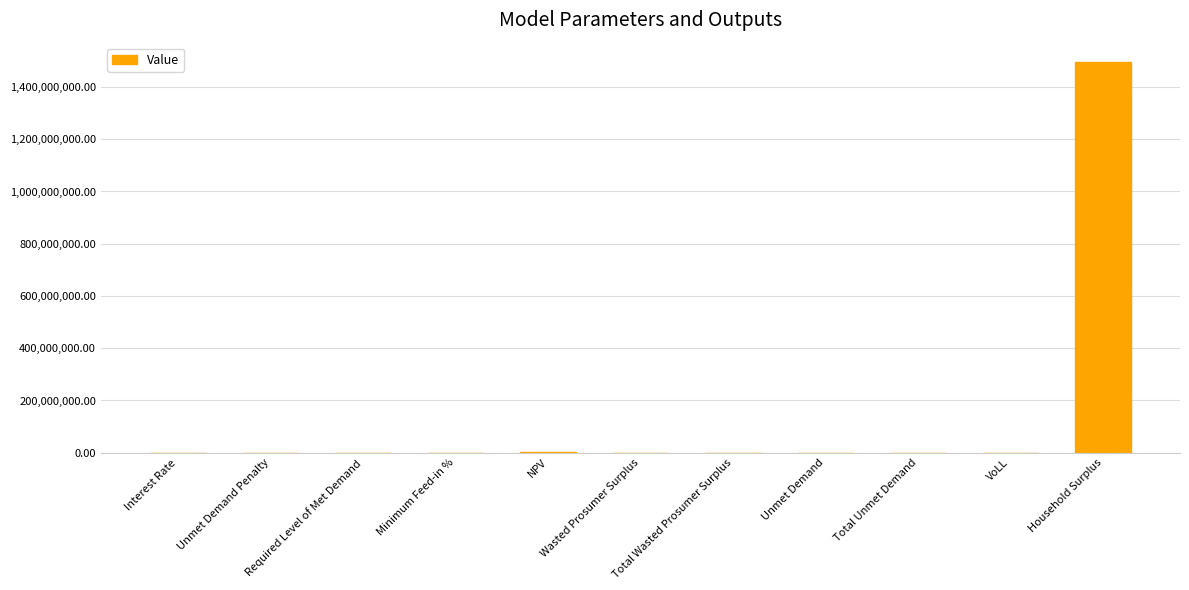

Which label corresponds to the largest value in the chart?

Household Surplus